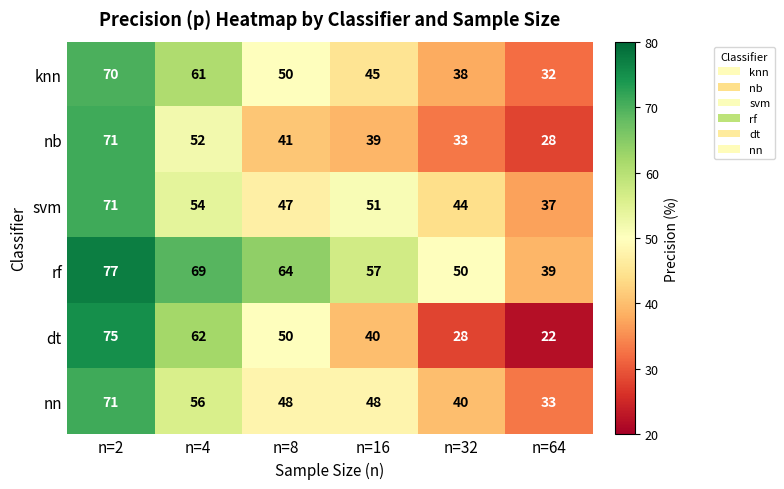

Count the number of data series in this chart.

6